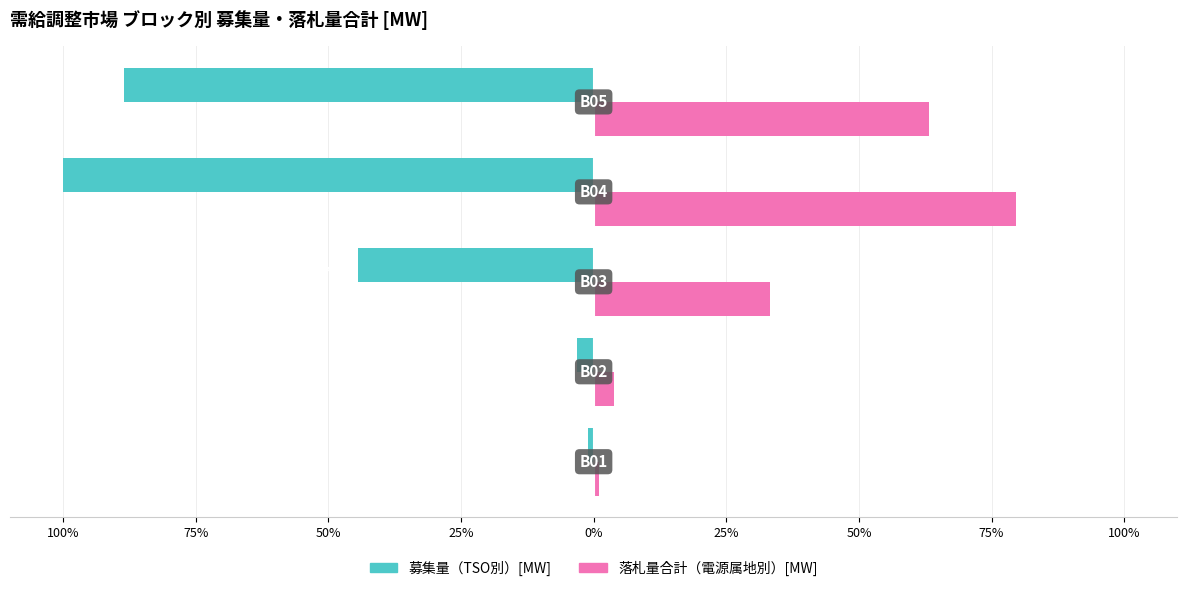

List the series in order of their peak value, highest first.

落札量合計（電源属地別）[MW], 募集量（TSO別）[MW]